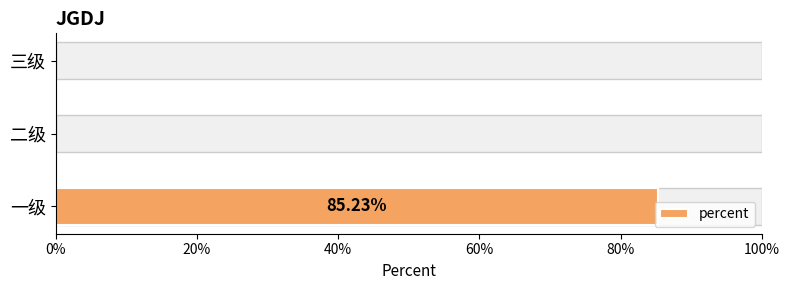

What is the value of the 1st bar from the left?

0.9